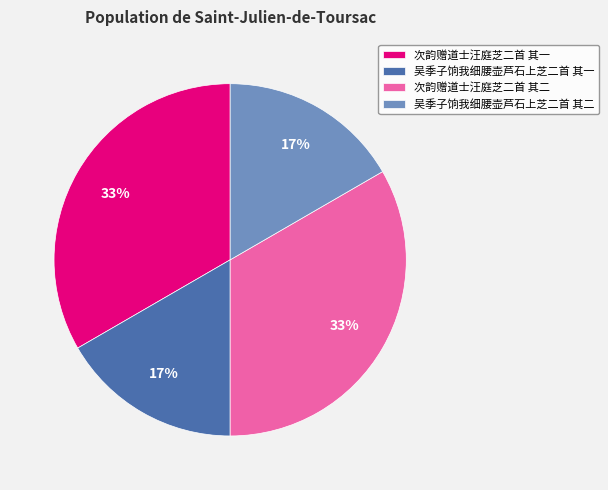

Is there a majority slice in this chart?

No